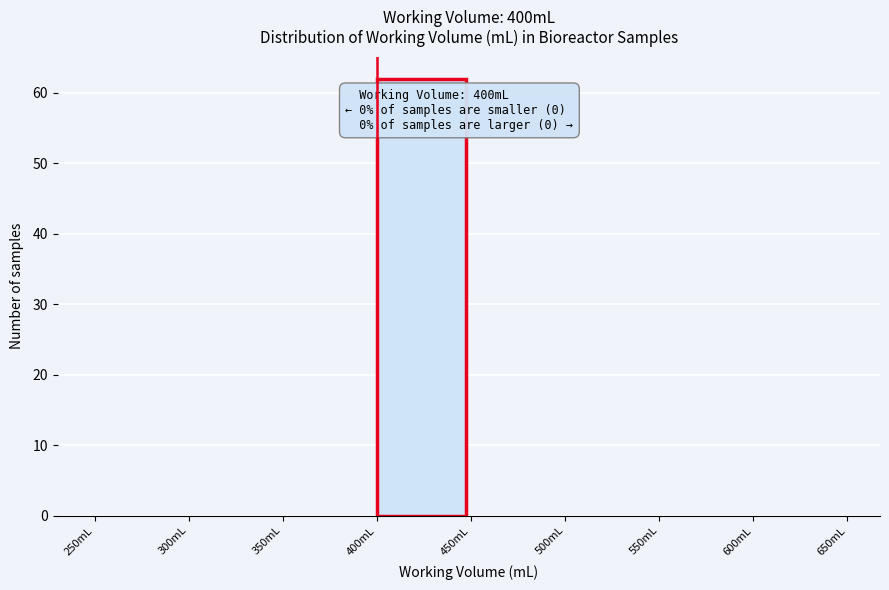

Which range on the x-axis has the tallest bar?

400 to 450